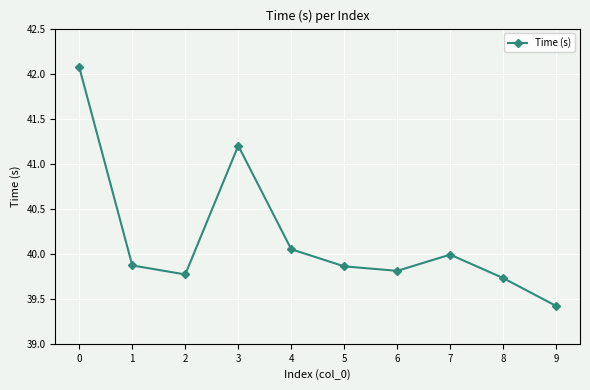

True or false: there are more than 0 points higher than both neighbors.

True